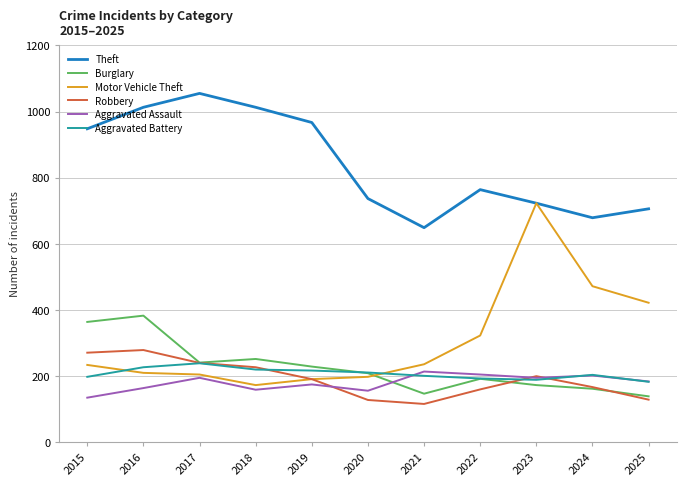

What value does the Motor Vehicle Theft series have at 2017?

205